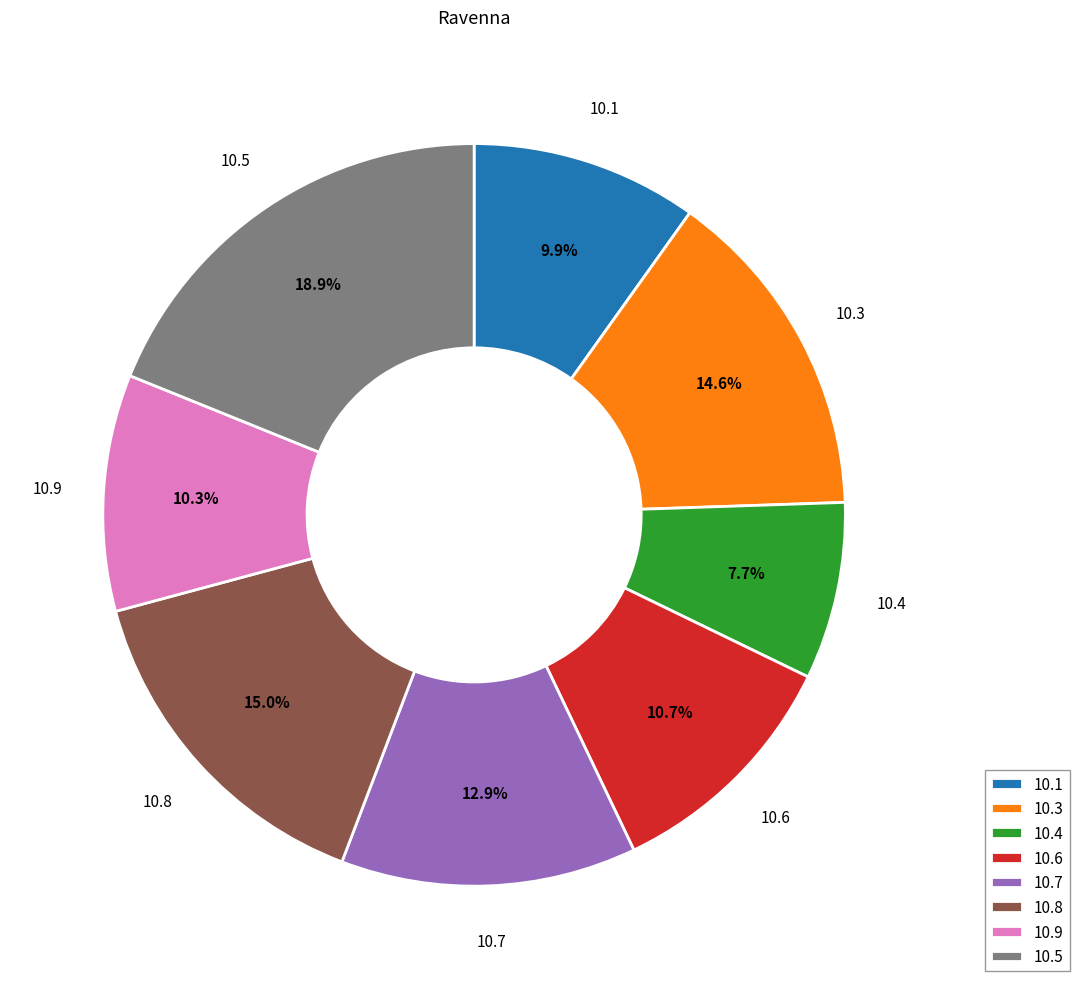

What is the largest slice in the pie chart?

10.5